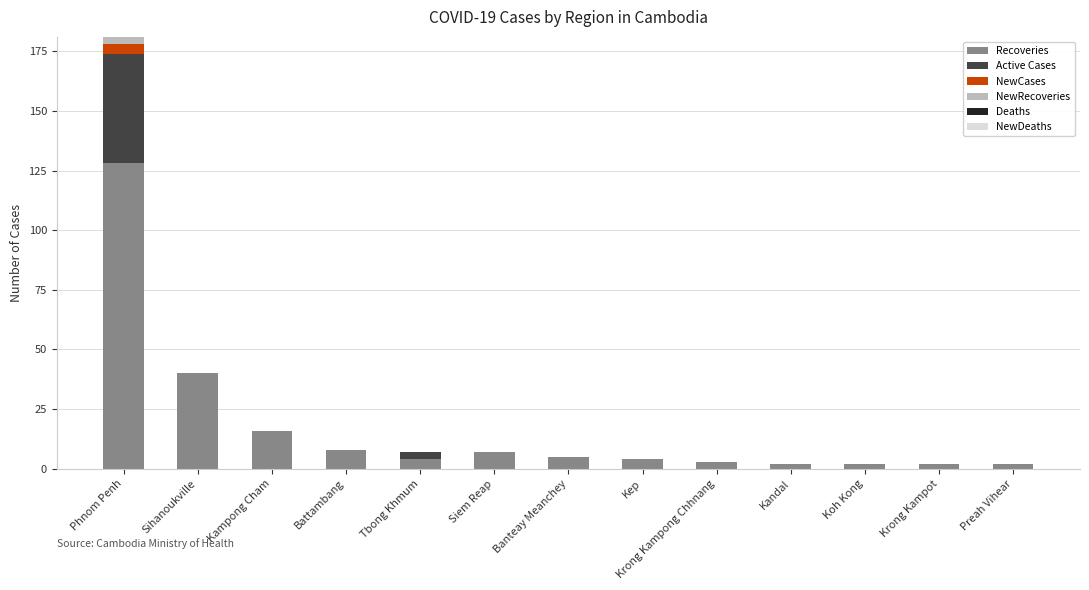

What is the maximum value for Recoveries?

128